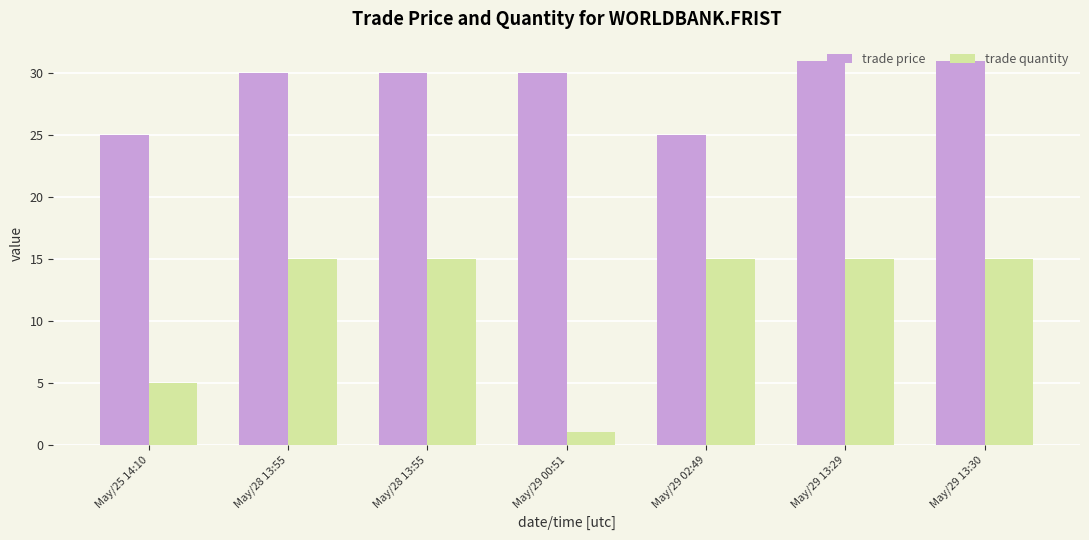

How many distinct data groups are displayed?

2